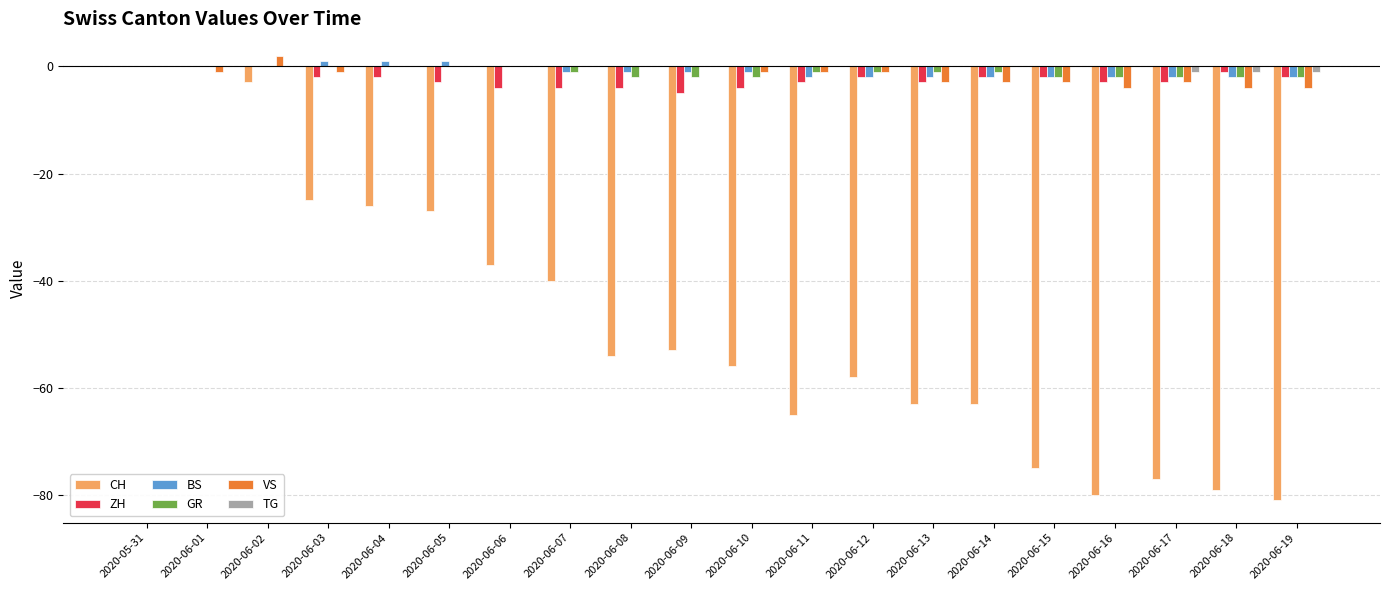

Which series changed the most between 2020-06-09 and 2020-06-13?

CH